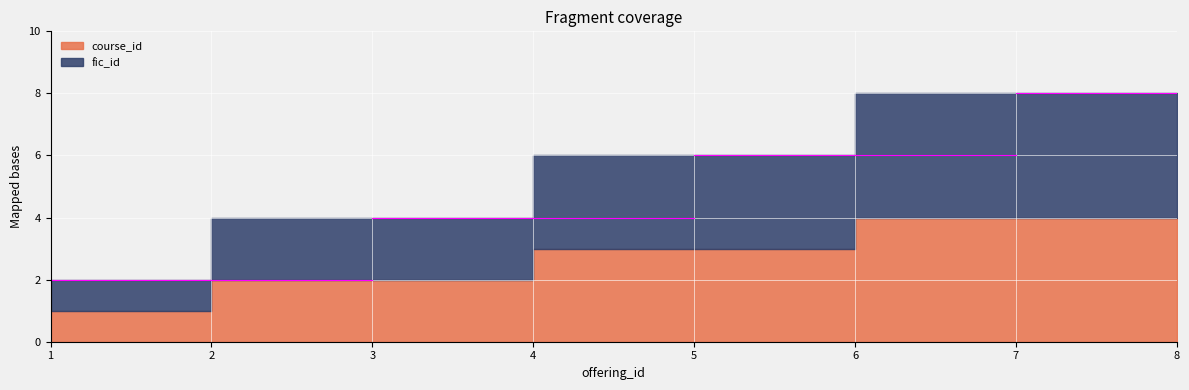

True or false: fic_id has a value of 3 at 6.

True